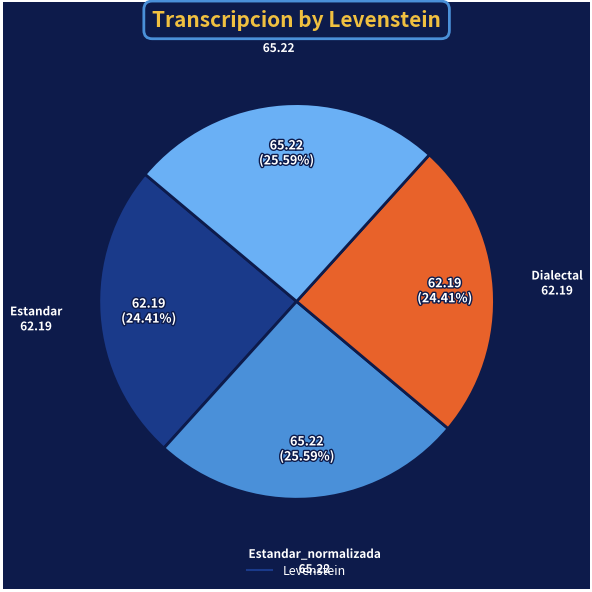

Is there any slice that represents more than half of the pie?

No